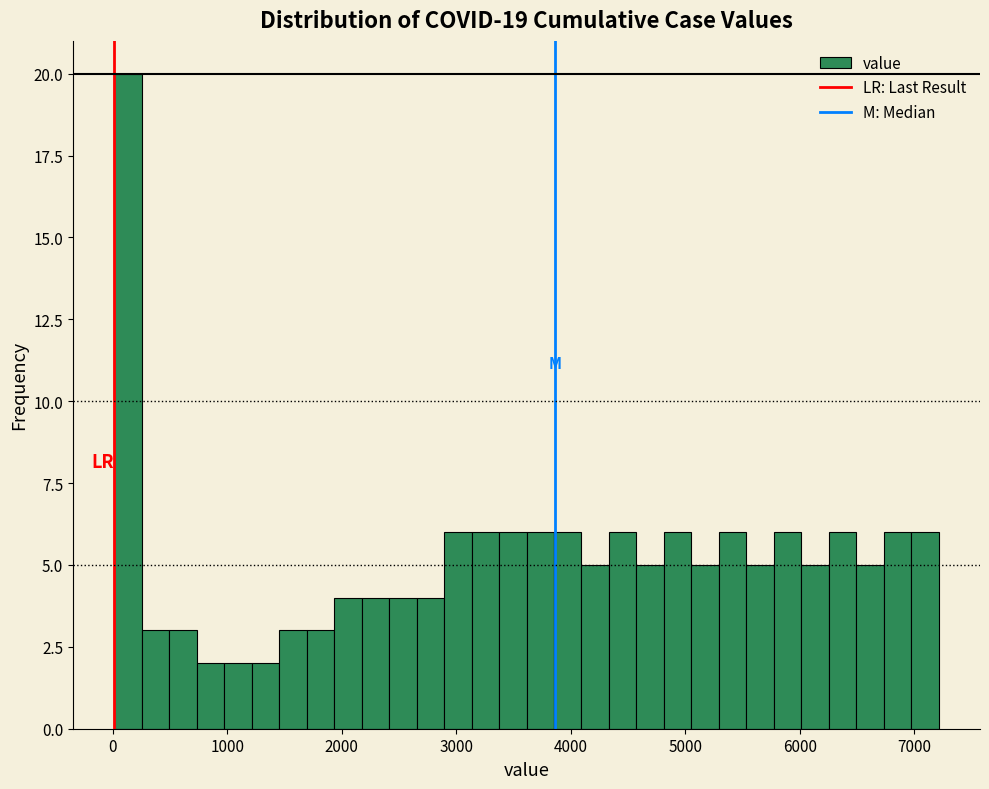

Read against the x-axis, roughly where is the centre of the tallest bar?

100